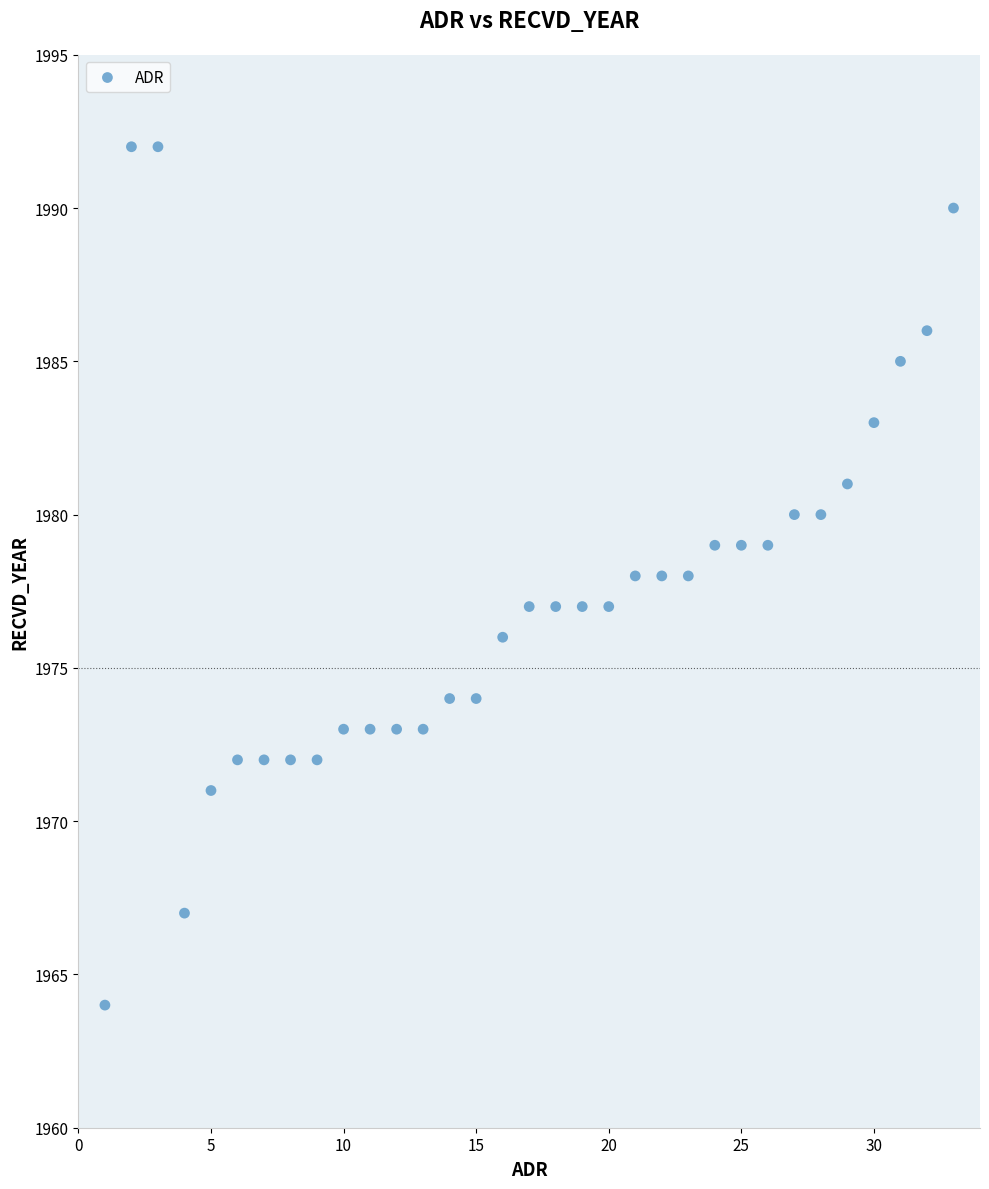

What is the range of Y values (max minus min)?

28